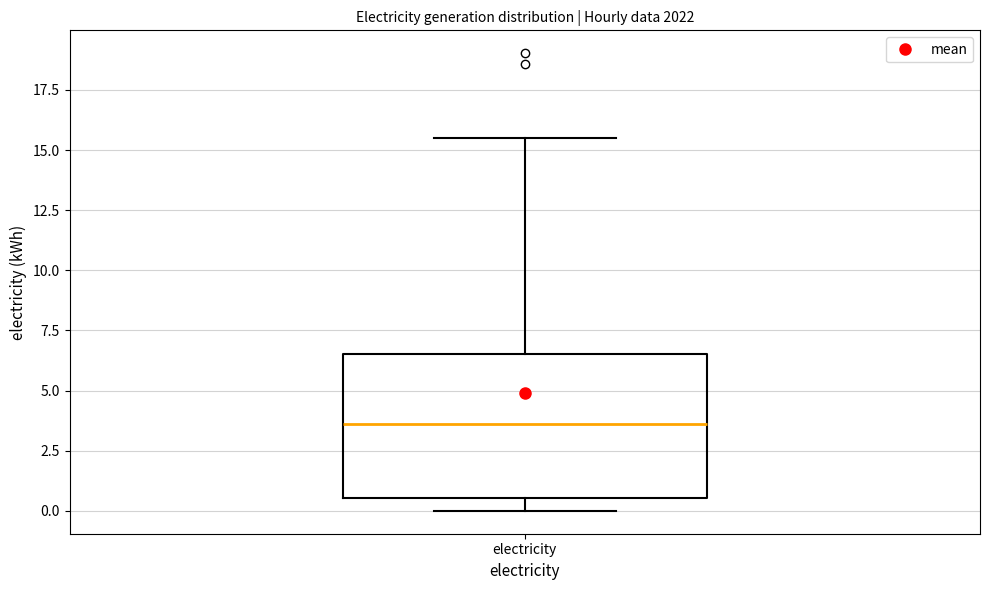

Read this box plot against the y-axis: the position of the median line, the range covered by the box, and the ends of both whiskers. The values are not printed on the chart, so give them approximately, as read against the axis.

median 3.5, box 0.5 to 6.5, whiskers 0.0 to 15.5